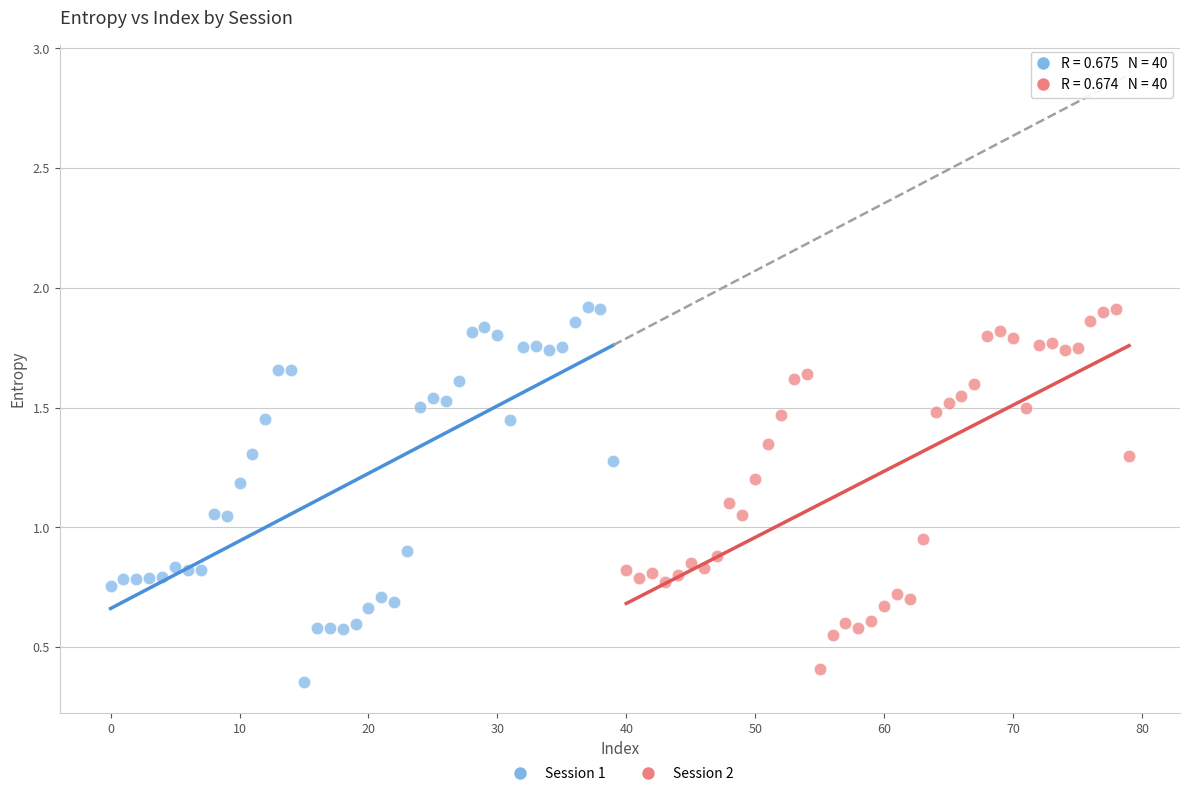

Which series has the widest spread of Y values?

Session 1